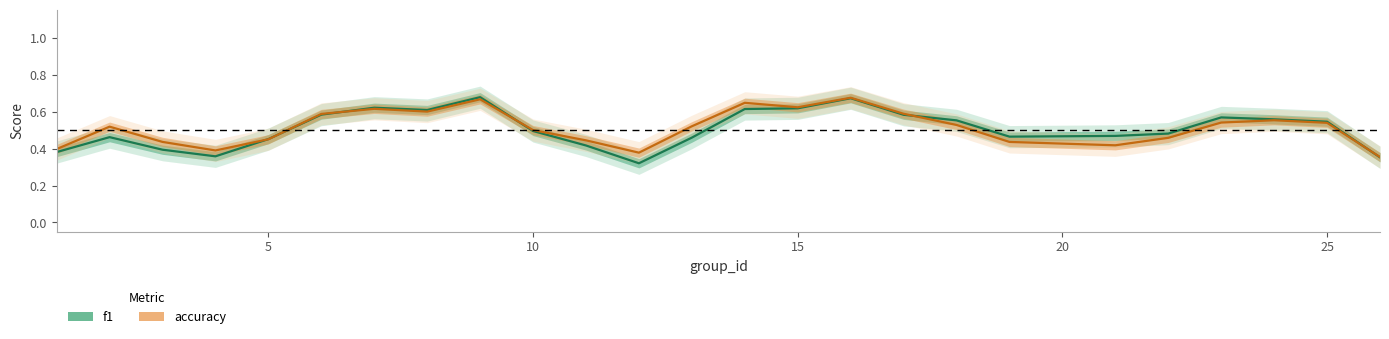

Does the chart display data point markers on the line(s)?

No